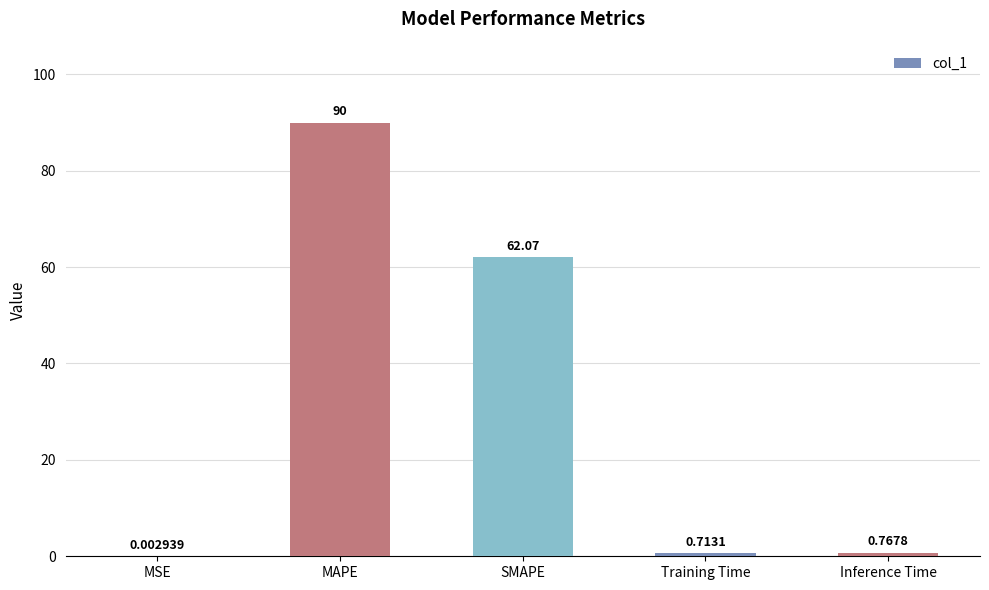

The value at SMAPE is 62.1. True or false?

True